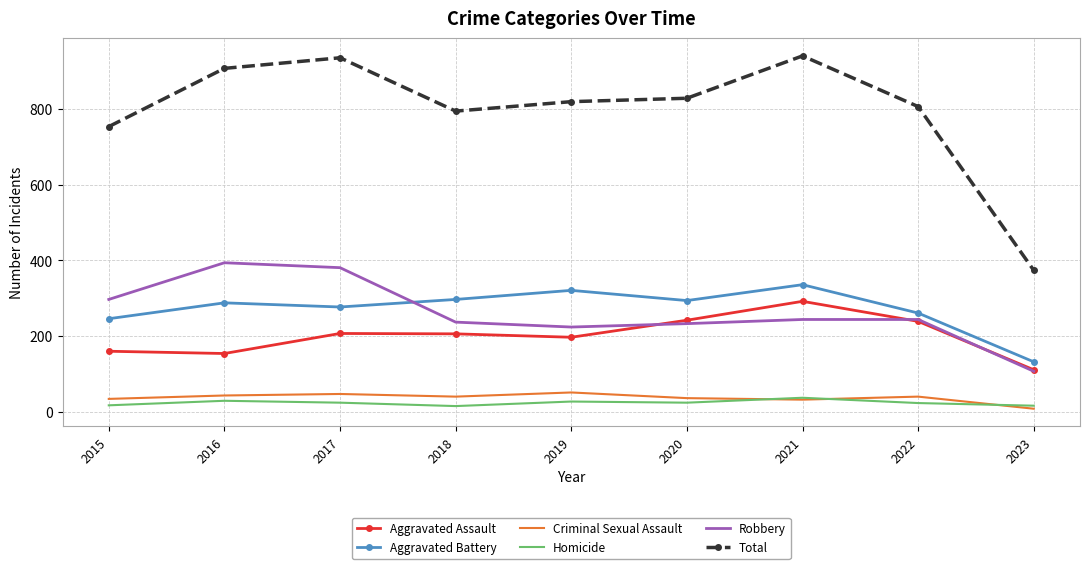

Which series has the largest total across all categories?

Total